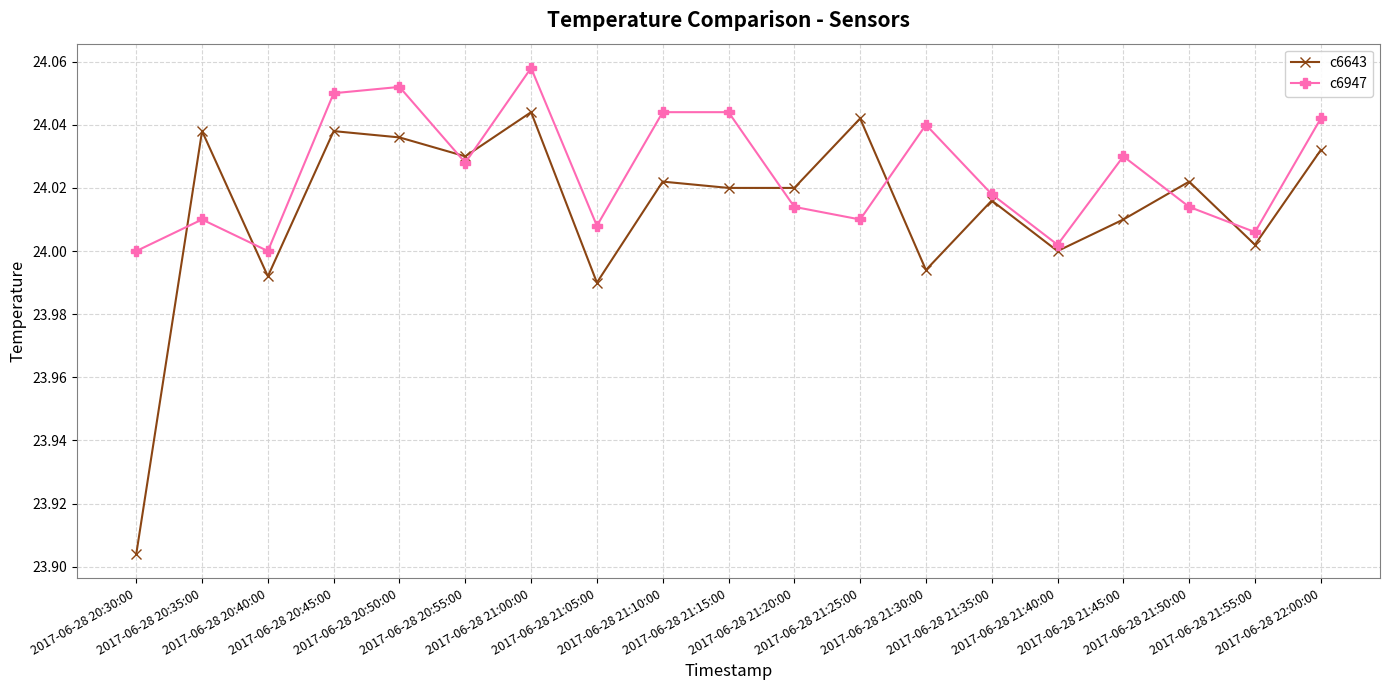

True or false: c6643 has more than 0 points higher than both neighbors.

True